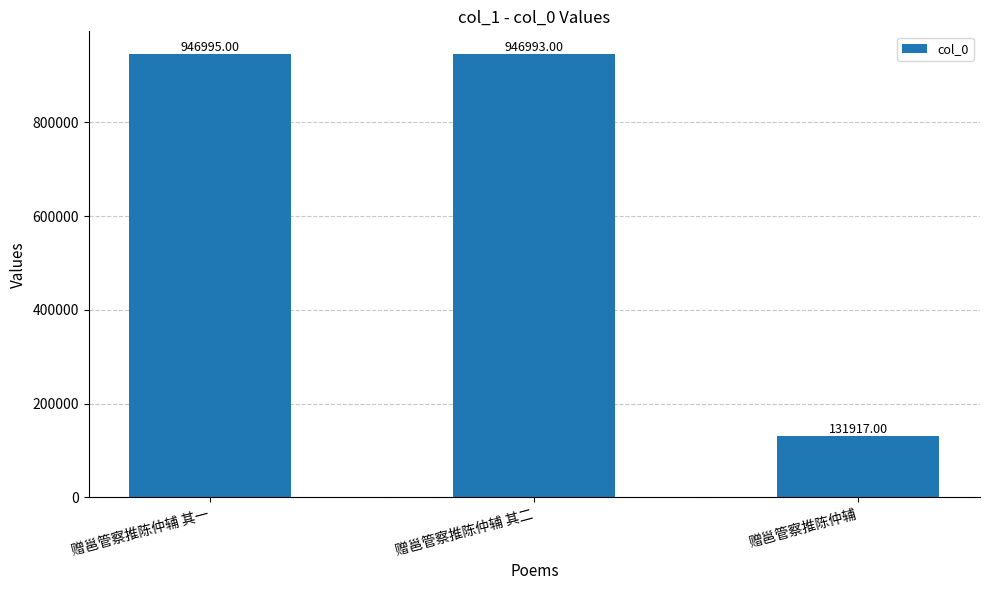

What is the change in value from 赠邕管察推陈仲辅 其一 to 赠邕管察推陈仲辅 其二?

-2